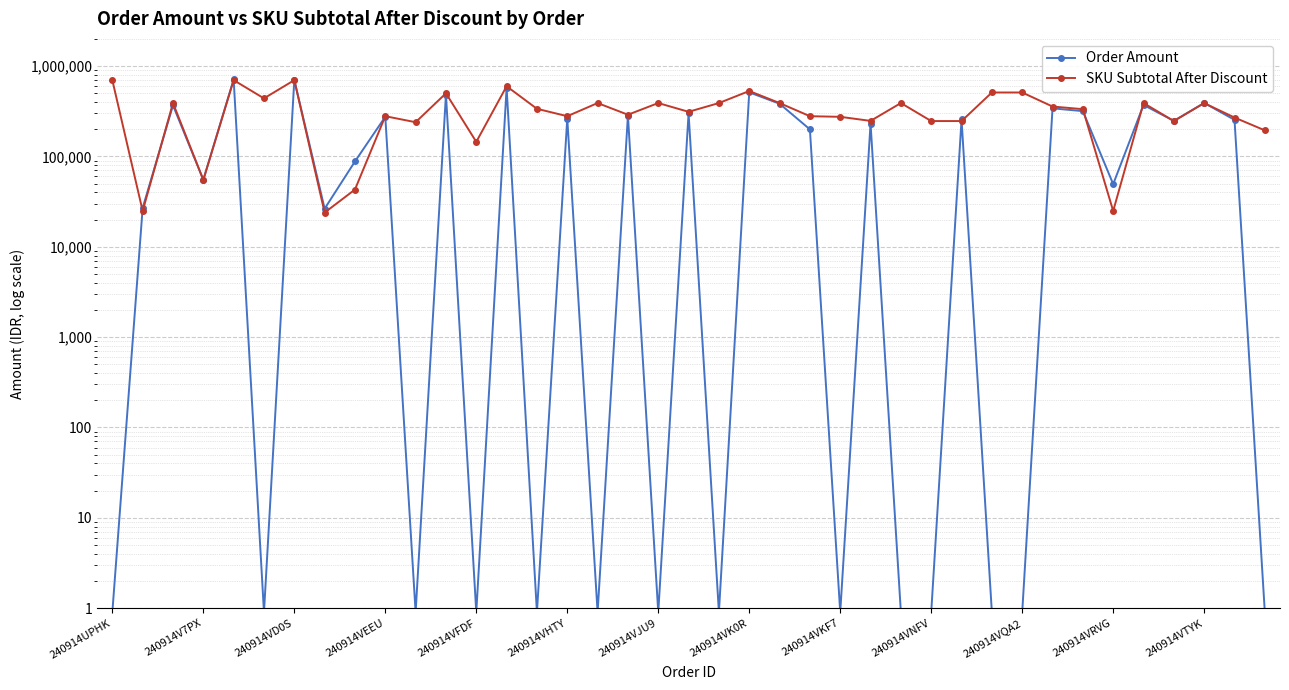

Which series changed the most between 14 and 34?

Order Amount